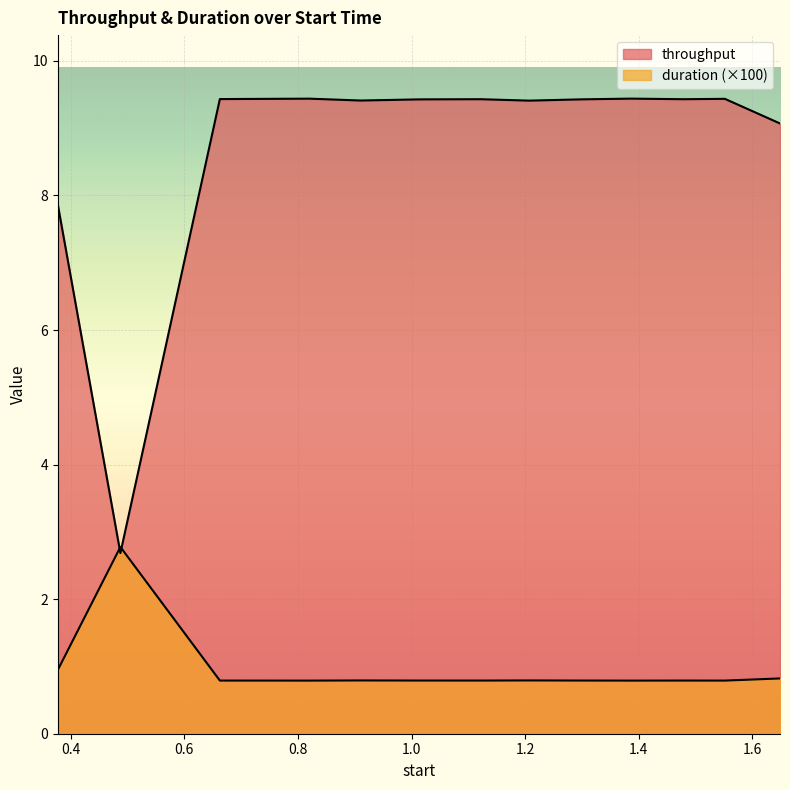

Which has a higher value, 0.4873 or 0.909985?

0.909985